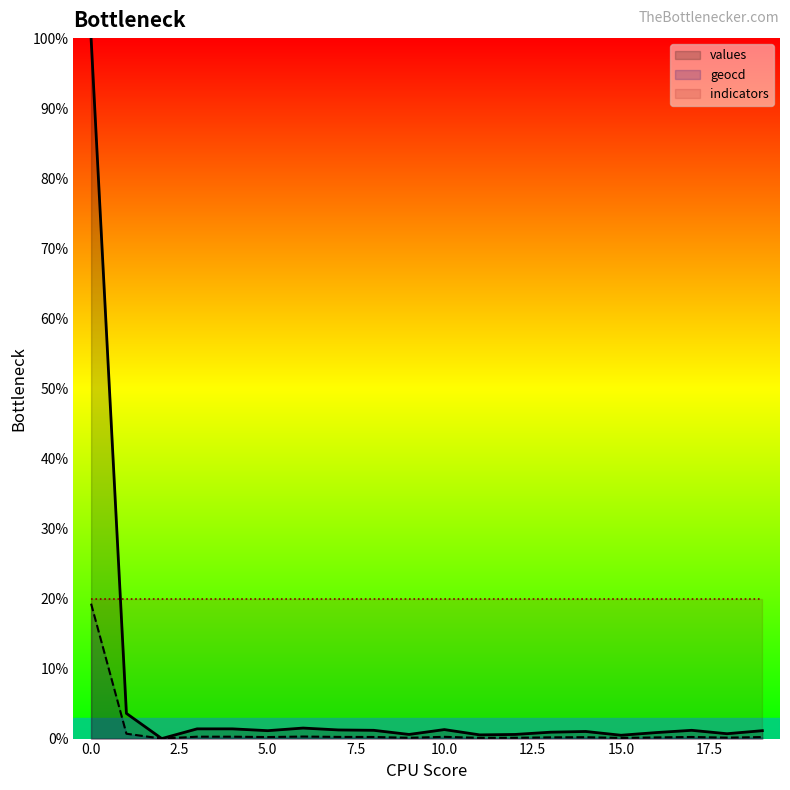

What is the difference between the second highest and second lowest values in the values series?

3.1